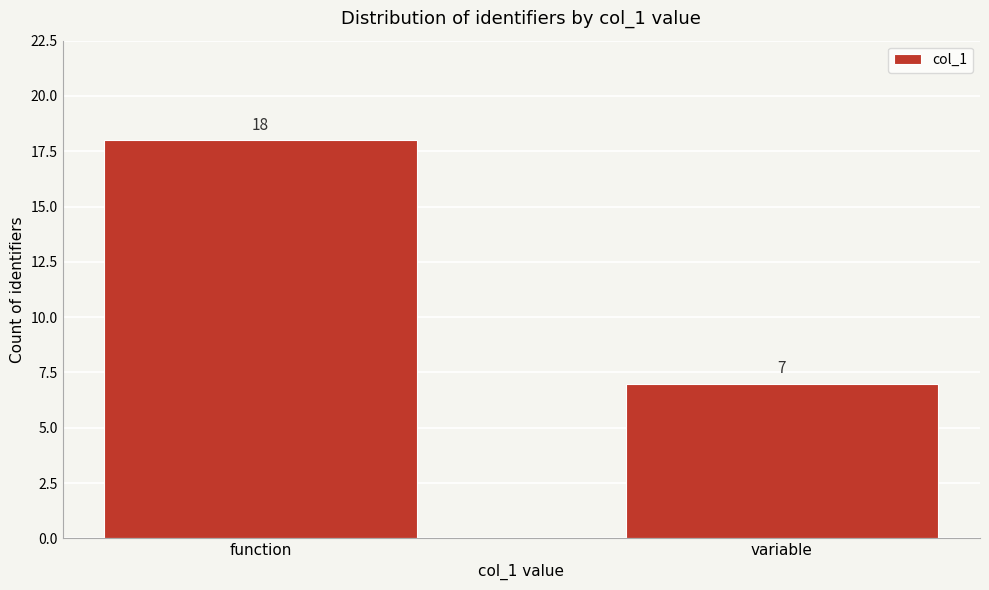

Reading left to right, list all the values displayed in this chart.

18	7